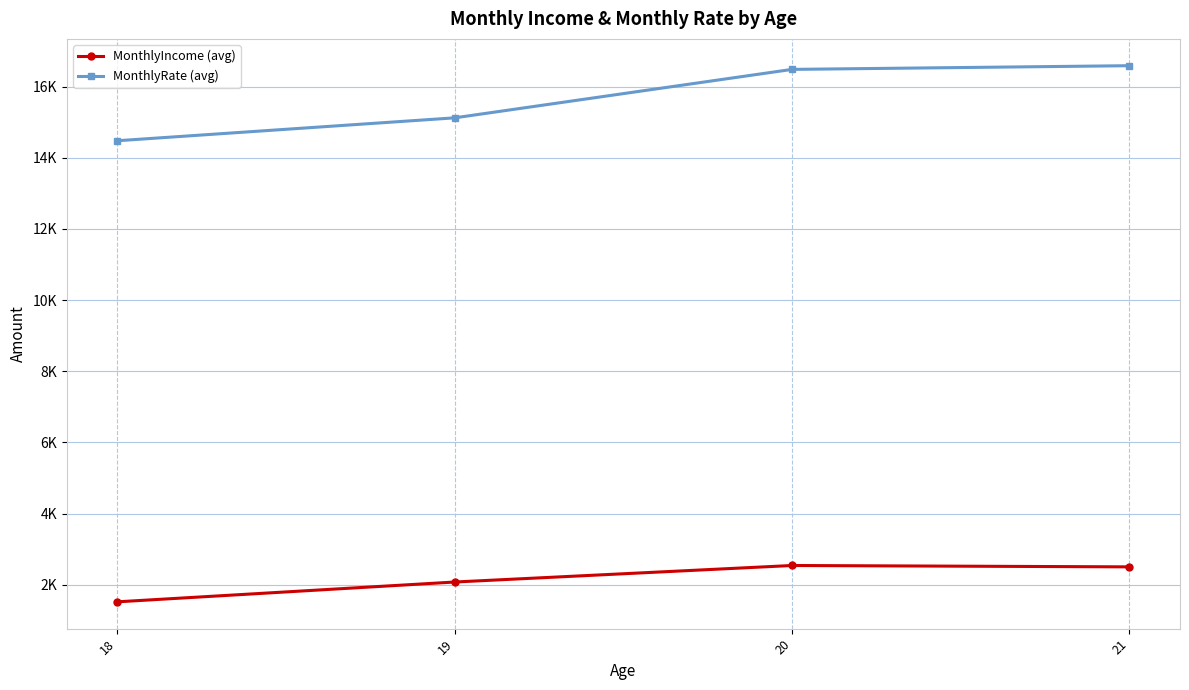

At which label is MonthlyRate (avg) closest to 15530?

19